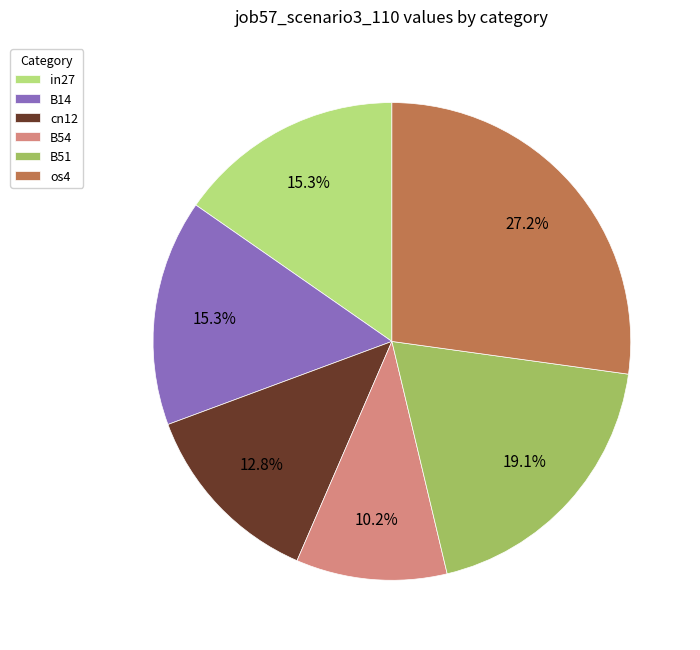

Is it true that in27 is 15% of the pie?

True